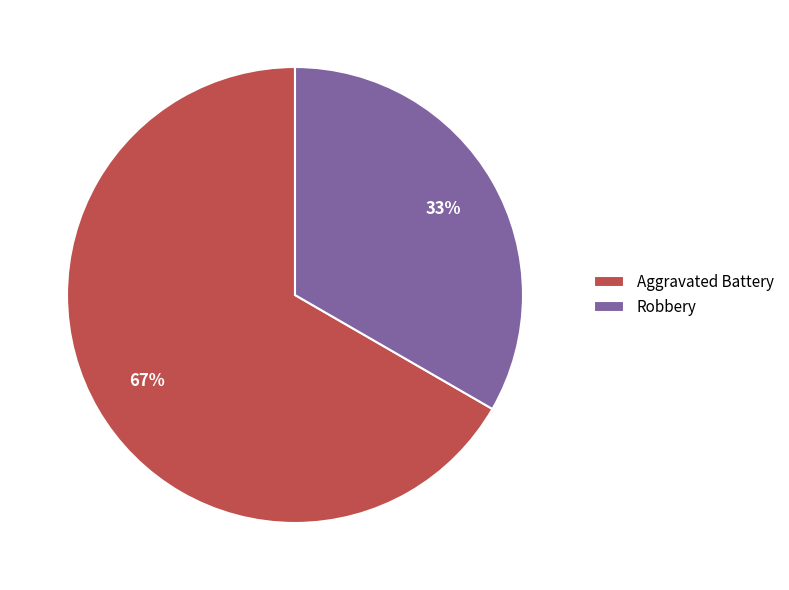

Approximately how many times larger is the value at Robbery compared to Aggravated Battery?

0.5